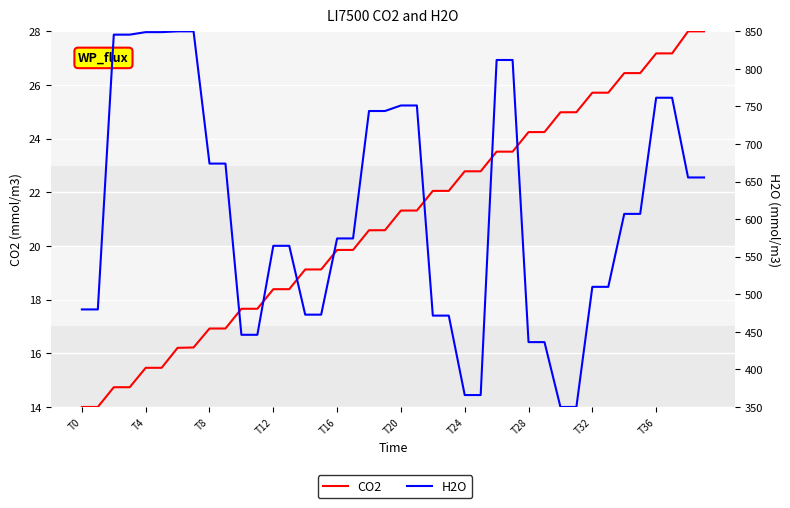

What is the spread (max minus min) of values at 21?

730.0